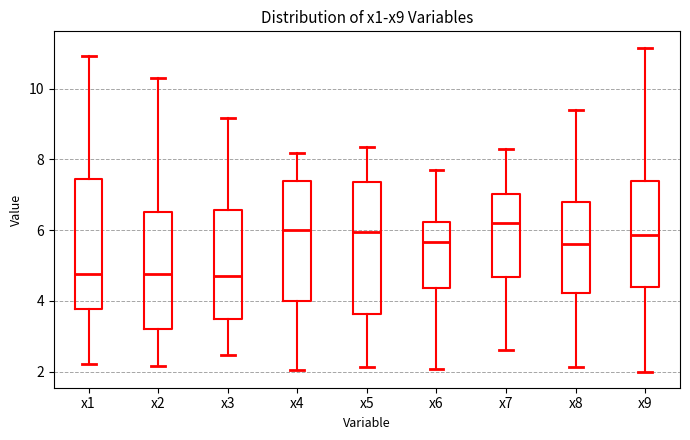

Where does the upper whisker of the box for x1 end on the y-axis? The values are not printed on the chart, so give them approximately, as read against the axis.

11.0